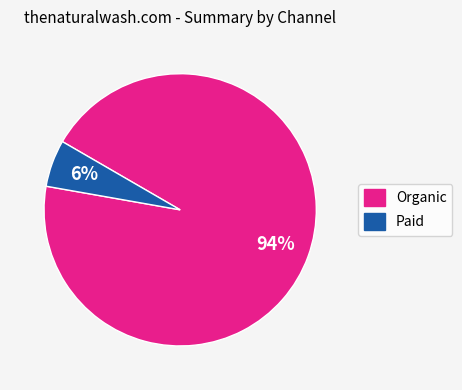

Is it true that Organic is 99% of the pie?

False